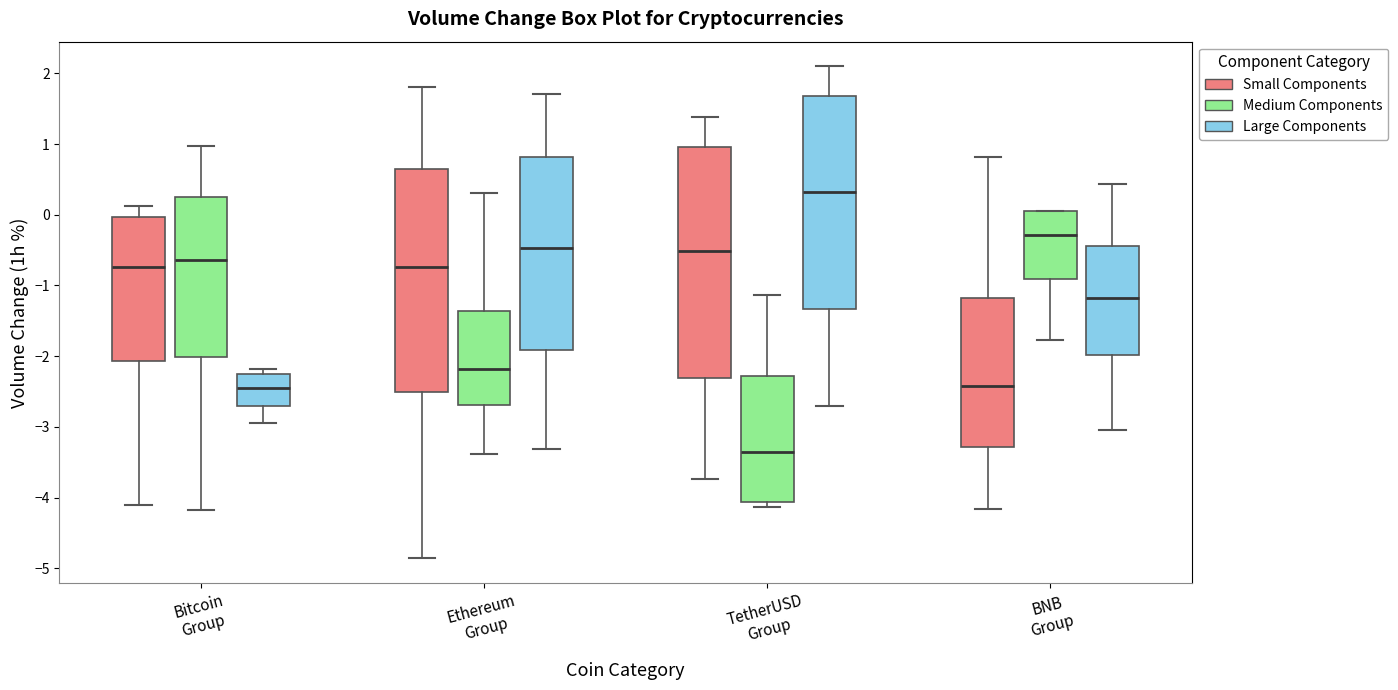

Which box is the tallest, from its lower edge to its upper edge?

TetherUSD Group (Small Components)